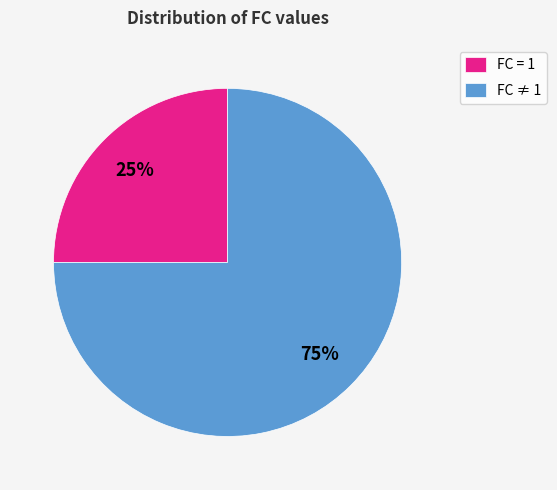

Which slice is the smallest?

FC = 1